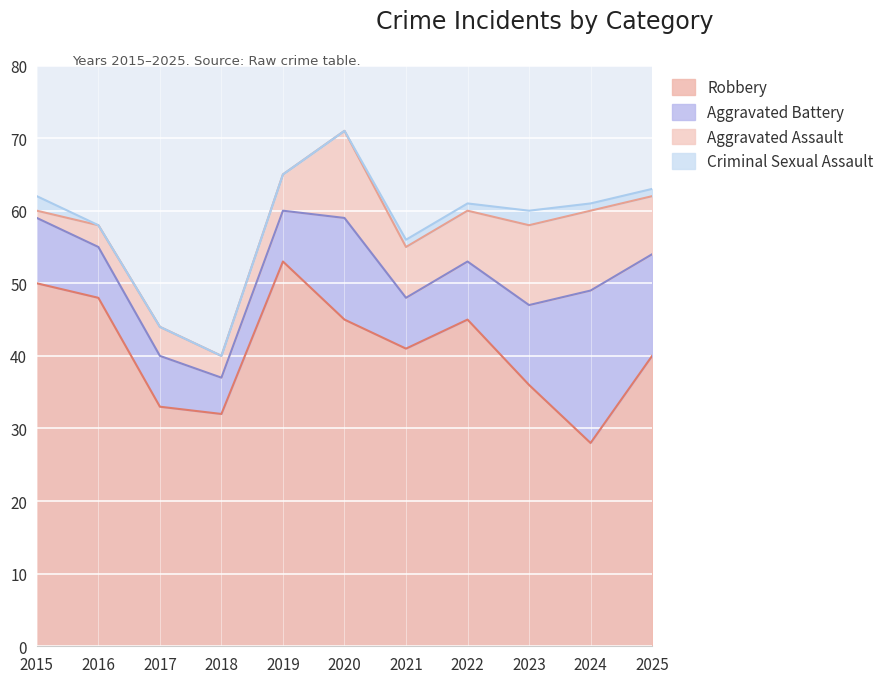

True or false: Aggravated Battery and Robbery intersect in this chart.

False